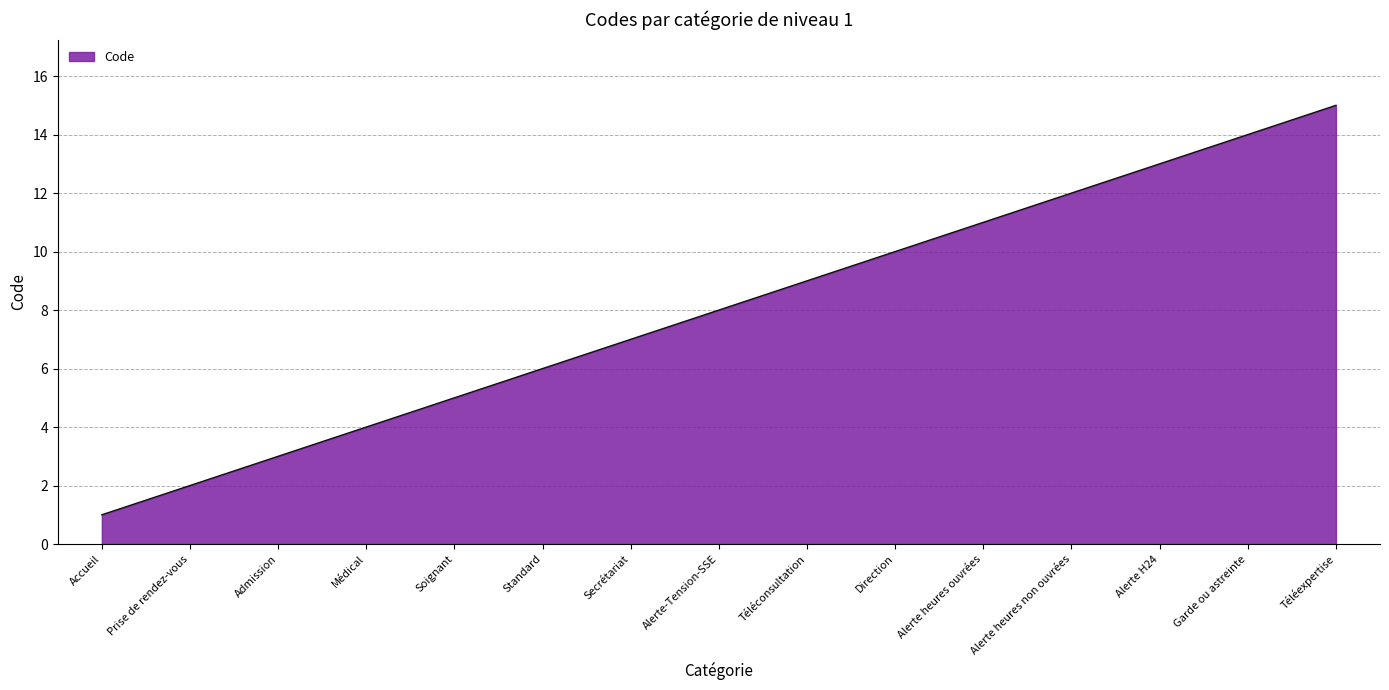

True or false: the data shows 18 at Alerte heures ouvrées.

False